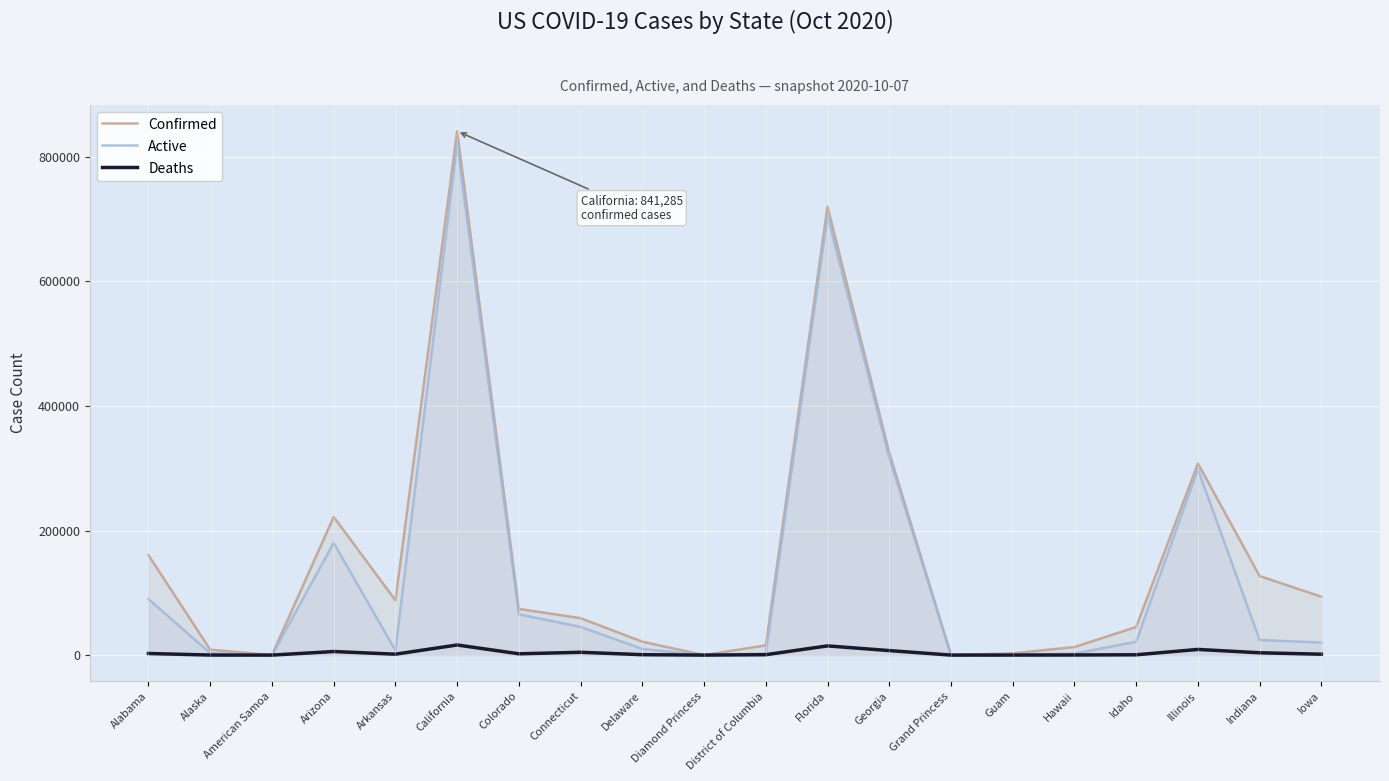

Between Iowa and Illinois, which is larger?

Illinois